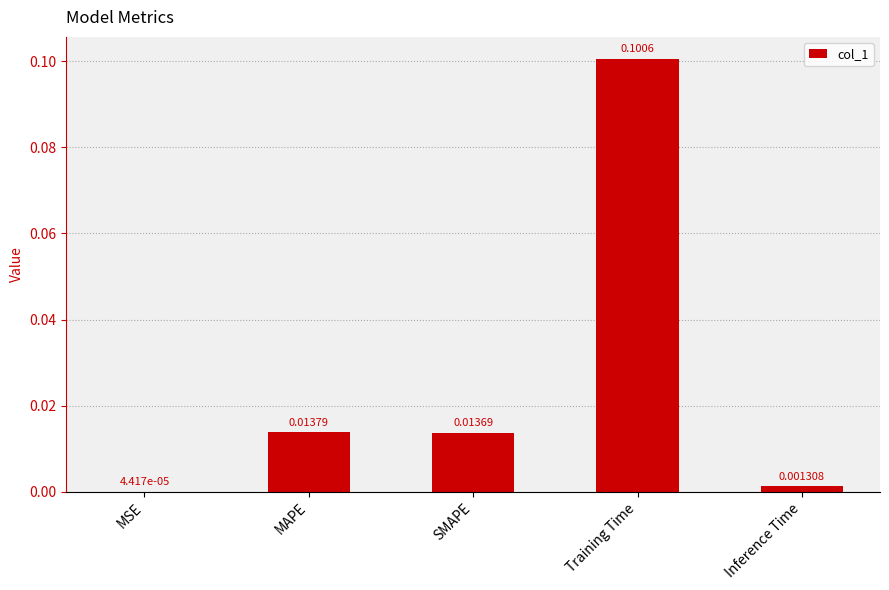

At which category does the chart reach its peak across all series?

Training Time